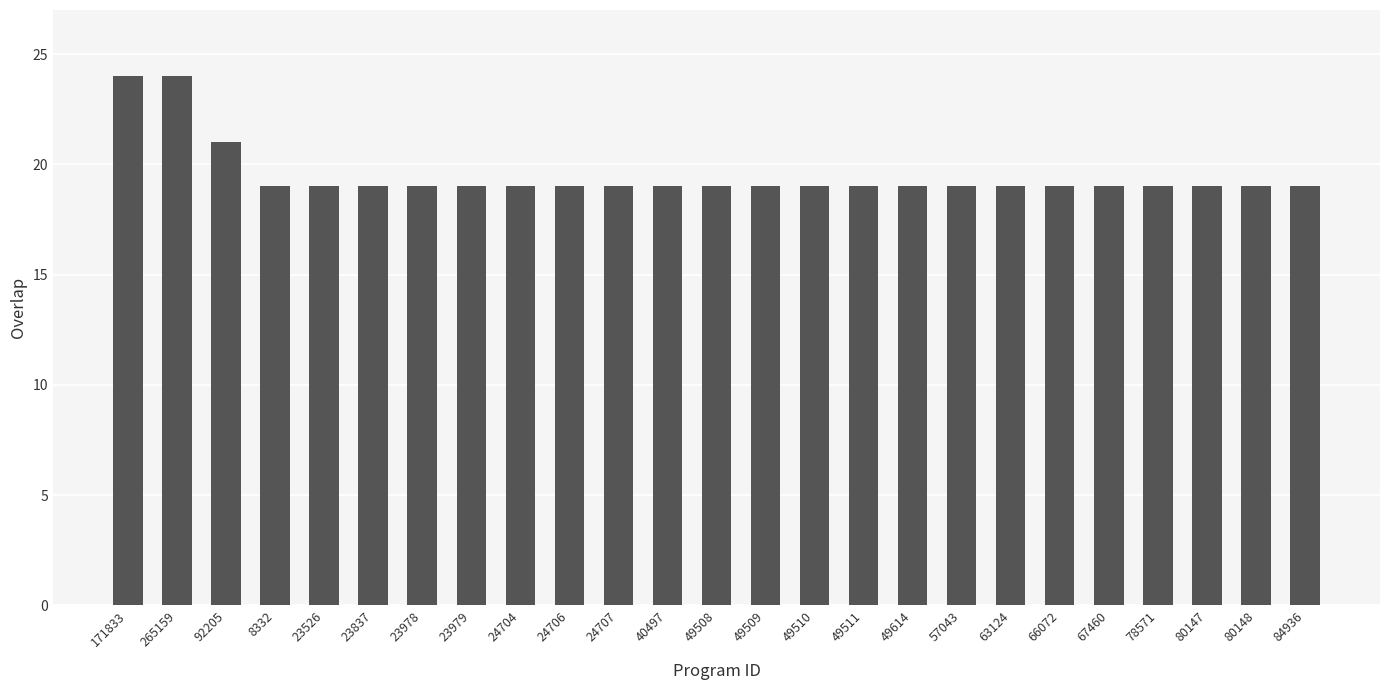

What is the sum of the values at 23526 and 171833?

43